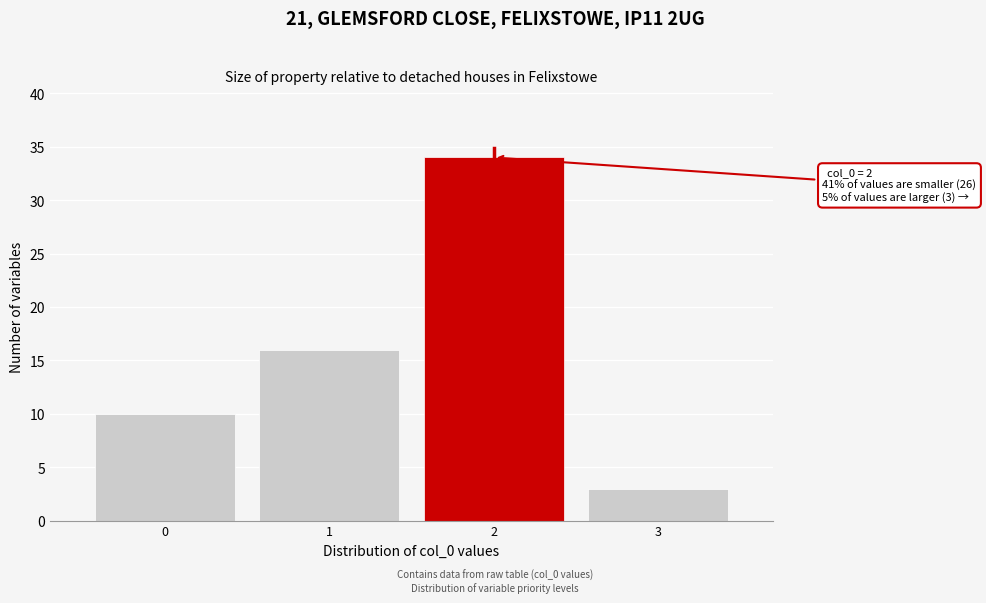

Over which range of the x-axis is the bar tallest?

1.5 to 2.5